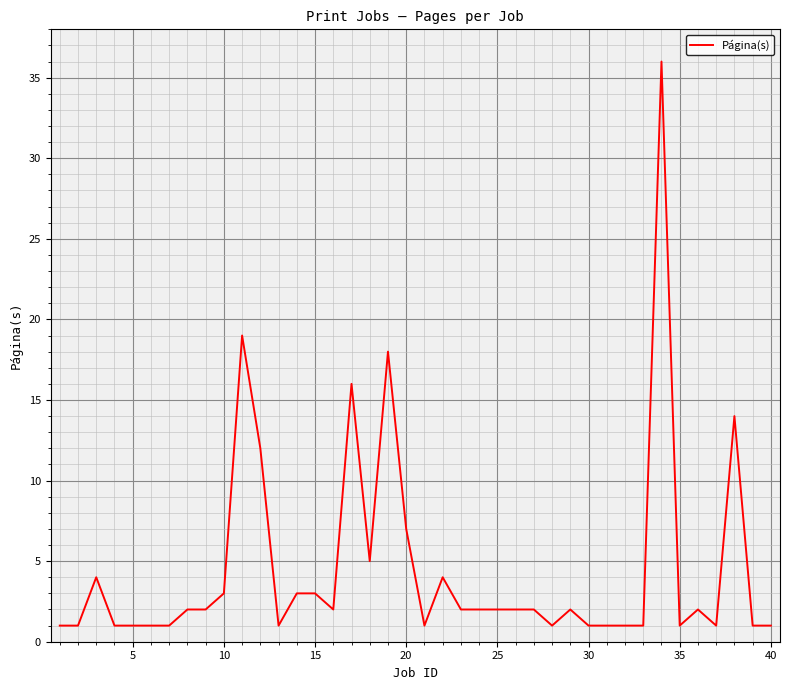

What is the difference between the maximum and minimum values?

35